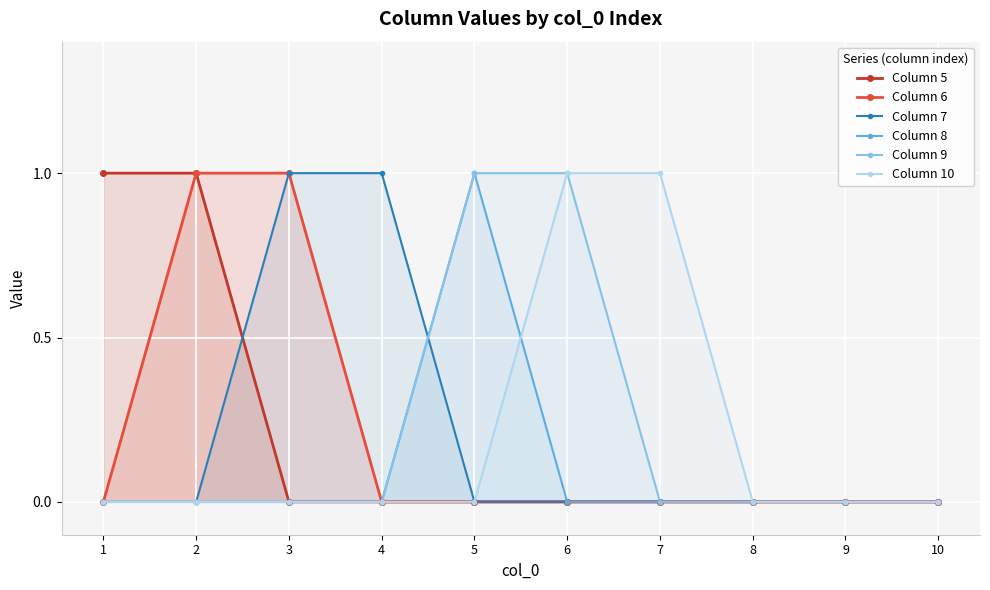

How many values in the Column 7 series exceed 0?

2